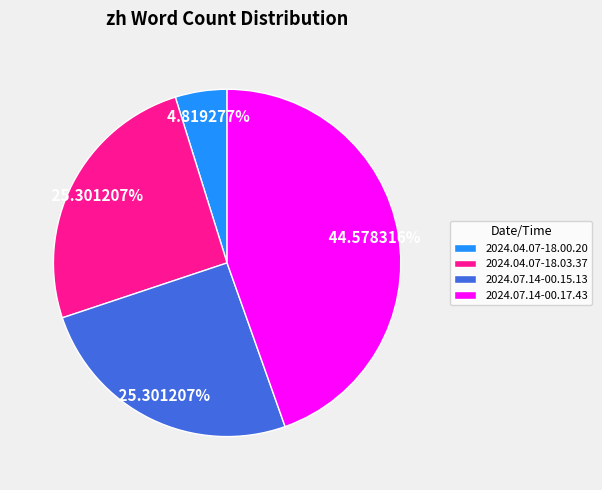

Count the number of slices in the pie.

4